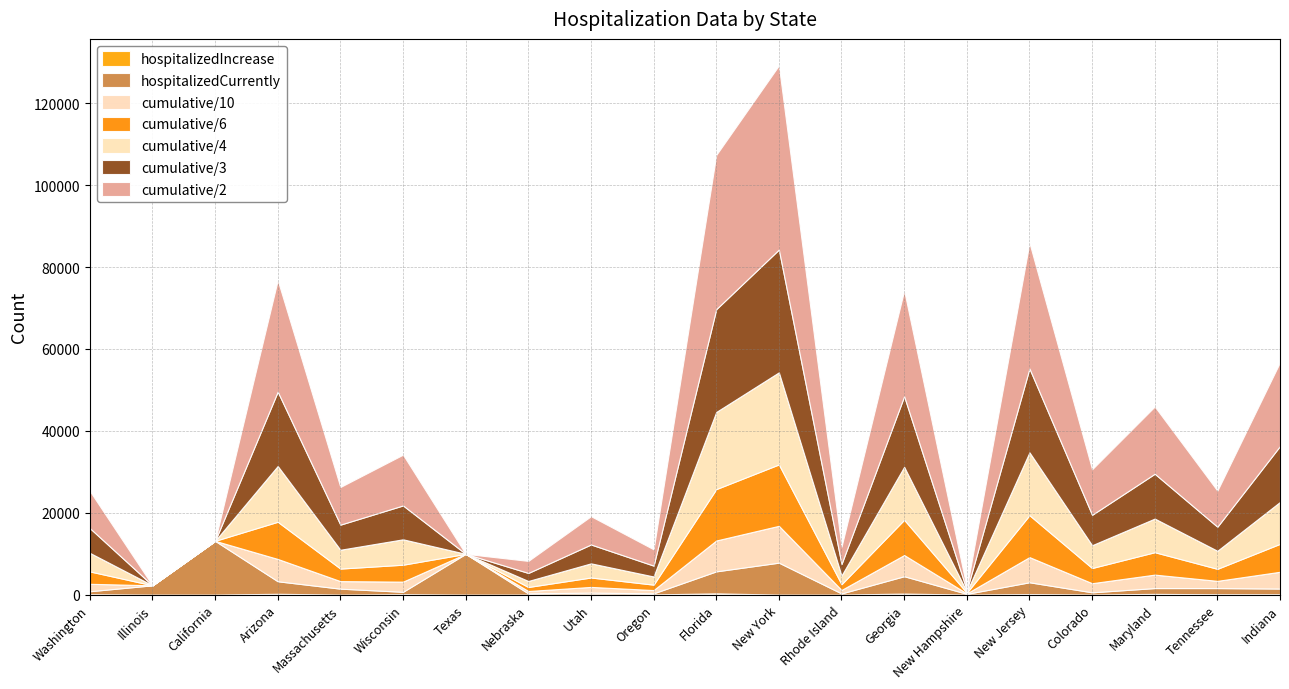

At which category is the sum across all series the highest?

New York